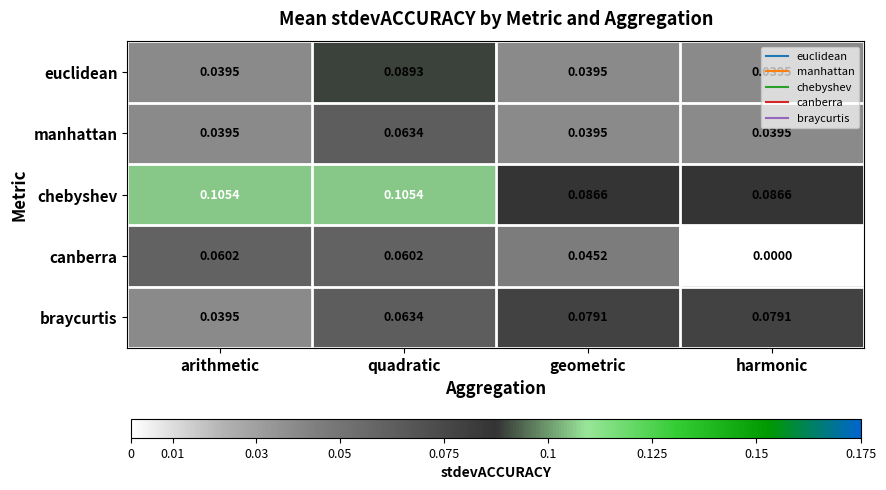

At which category is the sum across all series the highest?

quadratic